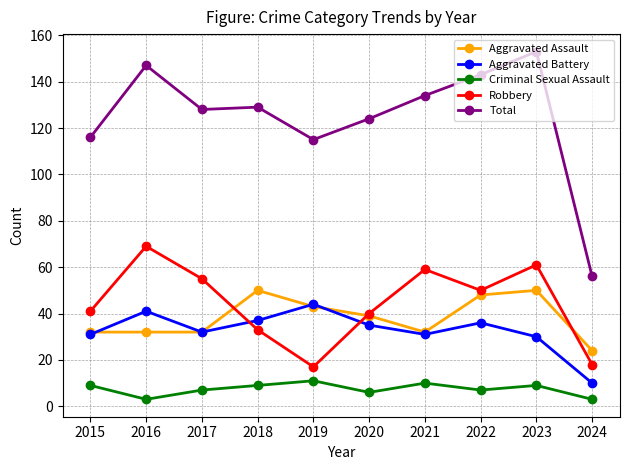

Between 2018 and 2023, which series saw the biggest shift?

Robbery